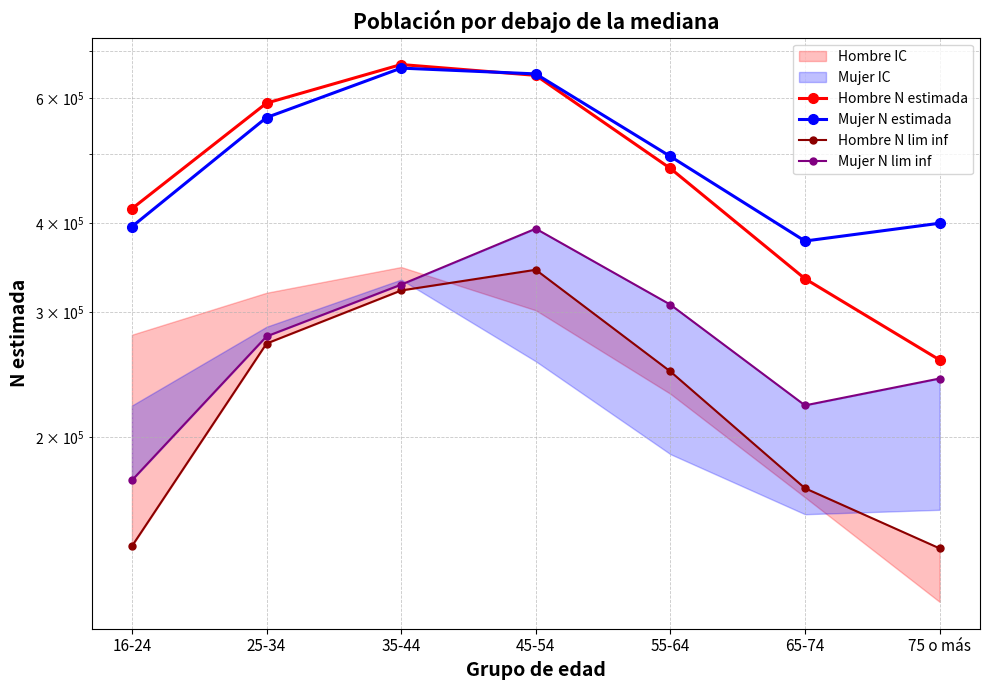

What is the value of the Hombre N estimada point at the 4th from the left?

646048